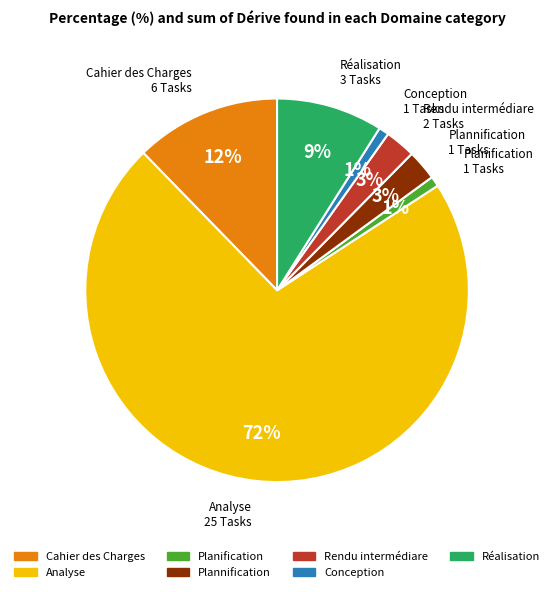

How many segments does this pie chart have?

7